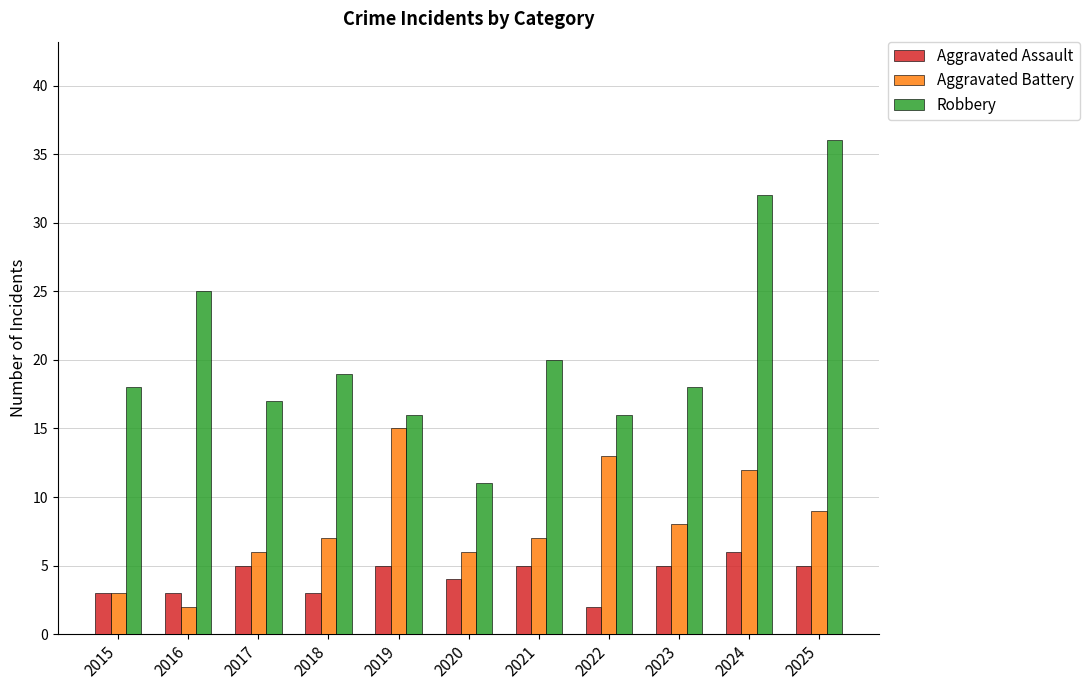

Which series has the largest total across all categories?

Robbery